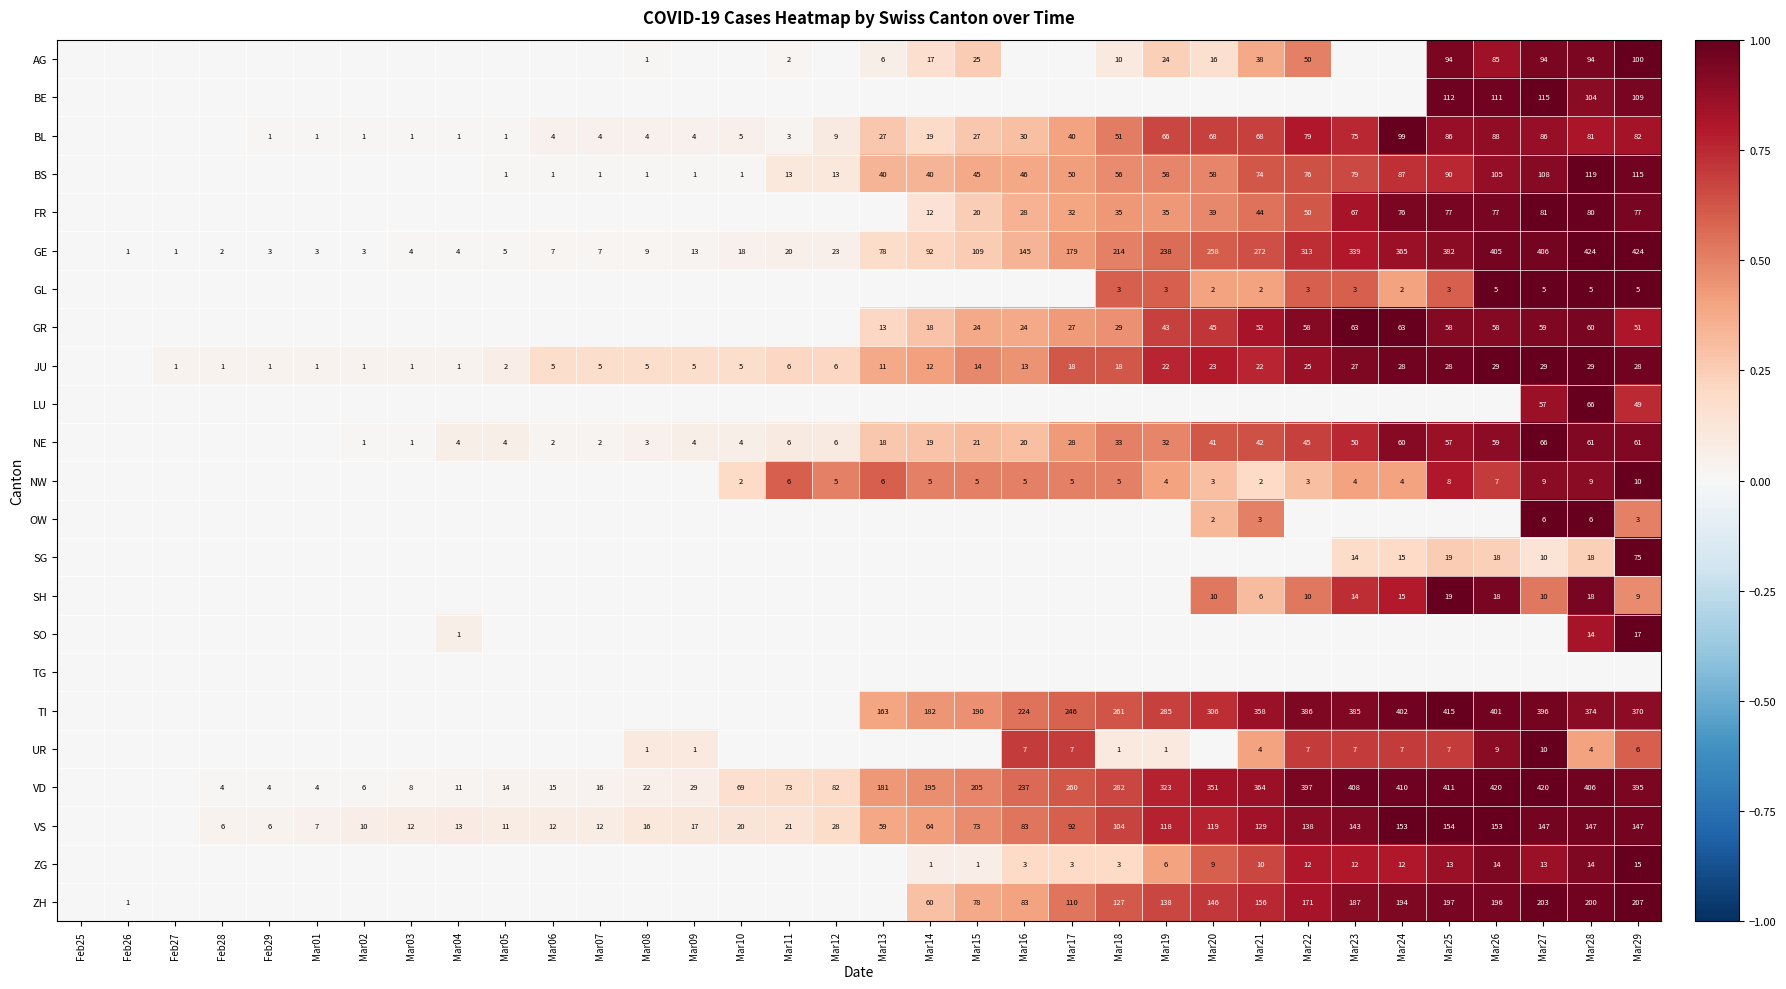

Which has a higher value, Mar02 or Mar13?

Mar13